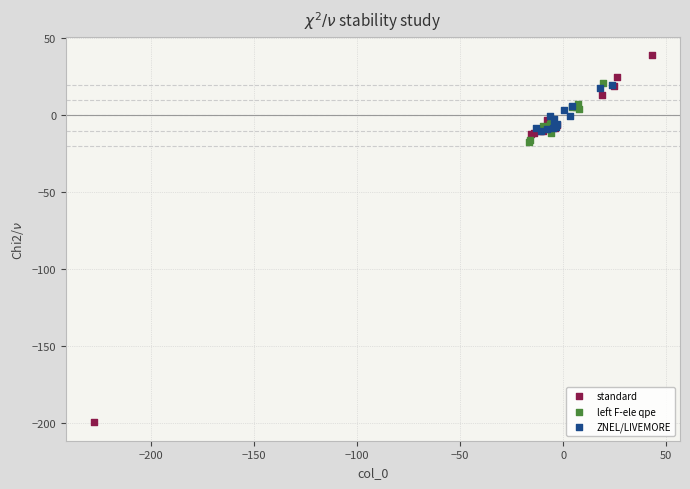

What are all the series names shown in the legend?

standard, left F-ele qpe, ZNEL/LIVEMORE